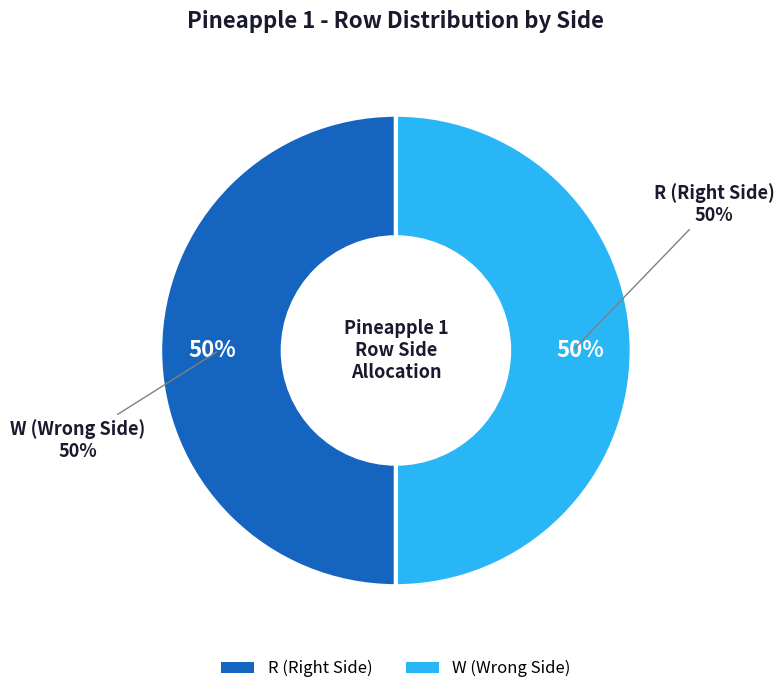

Do Row 7 and Row 8 together represent more than half of the pie?

No